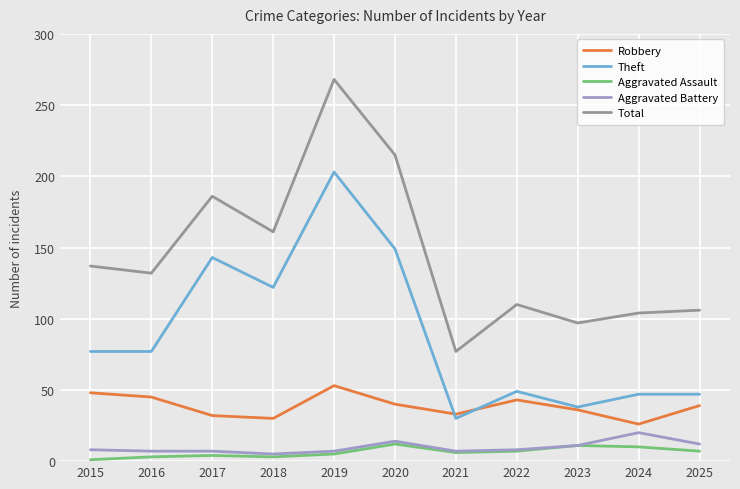

What is the sum of all Robbery values?

425